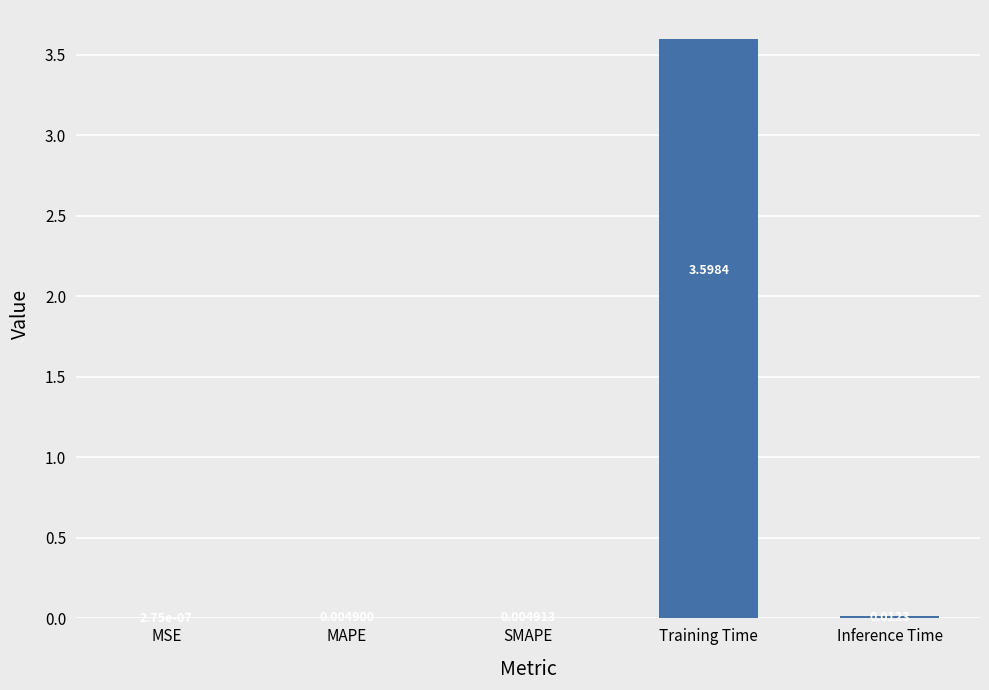

Which has a higher value, MSE or SMAPE?

SMAPE